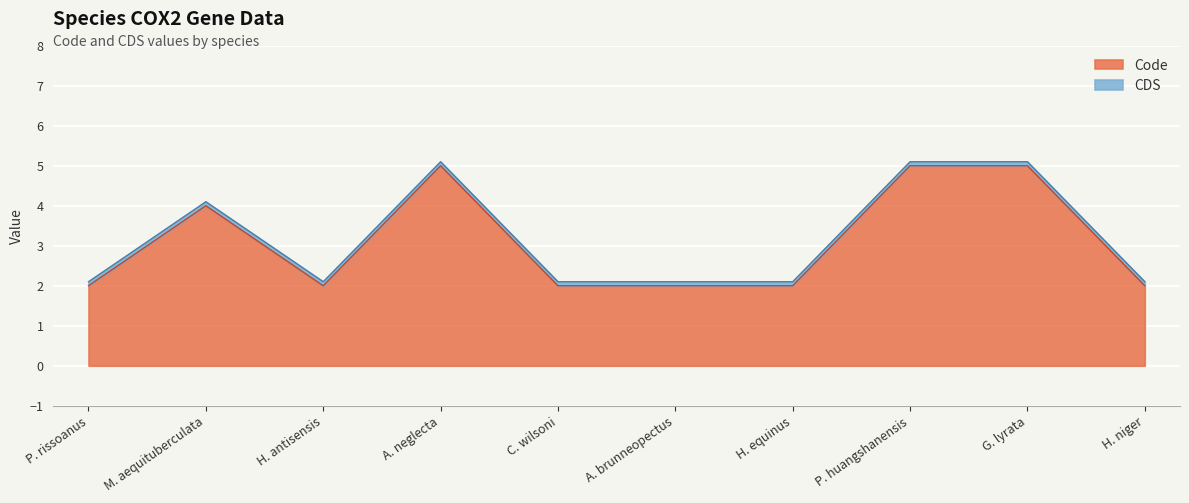

What is the maximum value for Code?

5.0